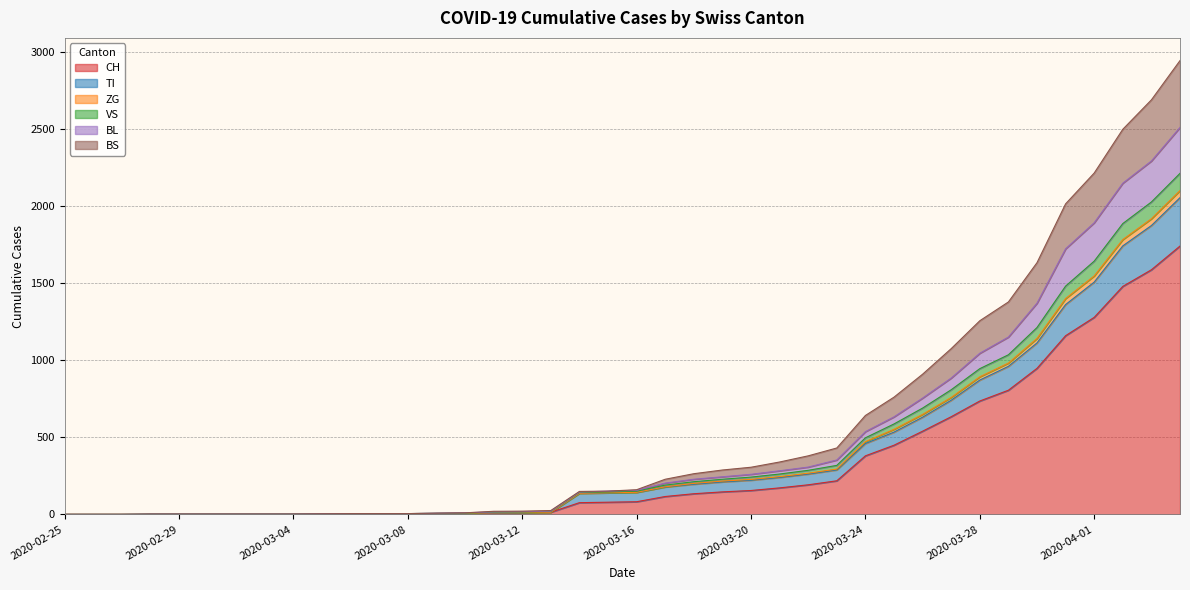

Is it true that BL equals 2512 at 2020-04-04?

True